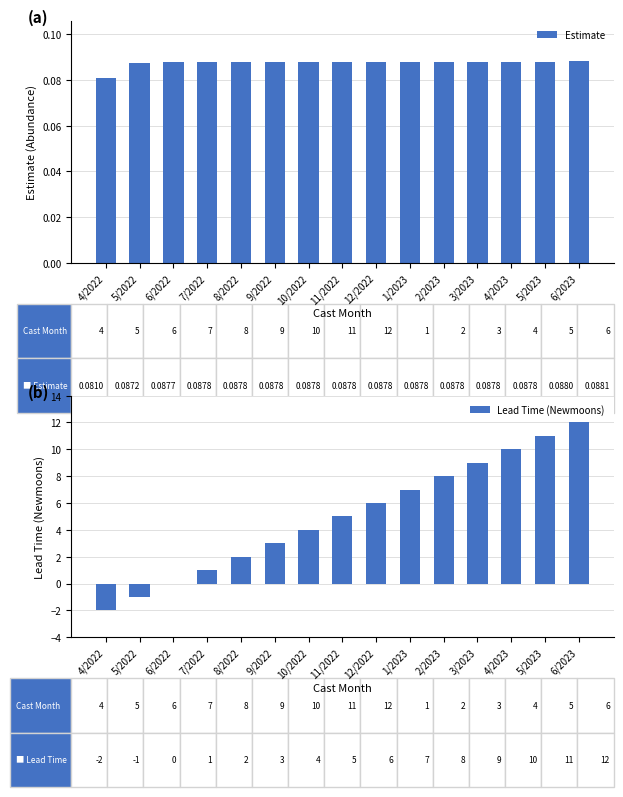

At how many categories does at least one series exceed 10?

2